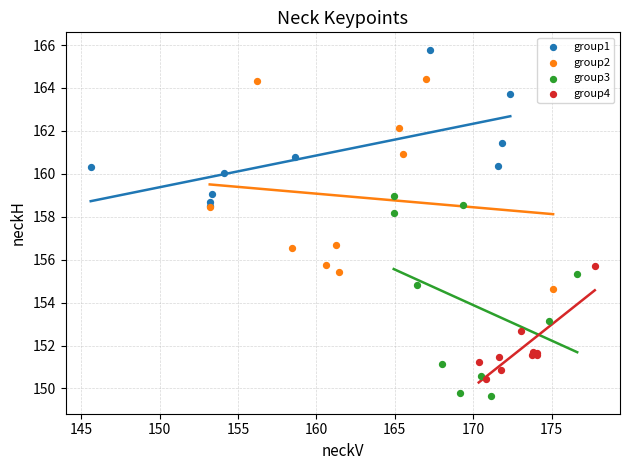

Which series has the largest Y range (max minus min)?

group2